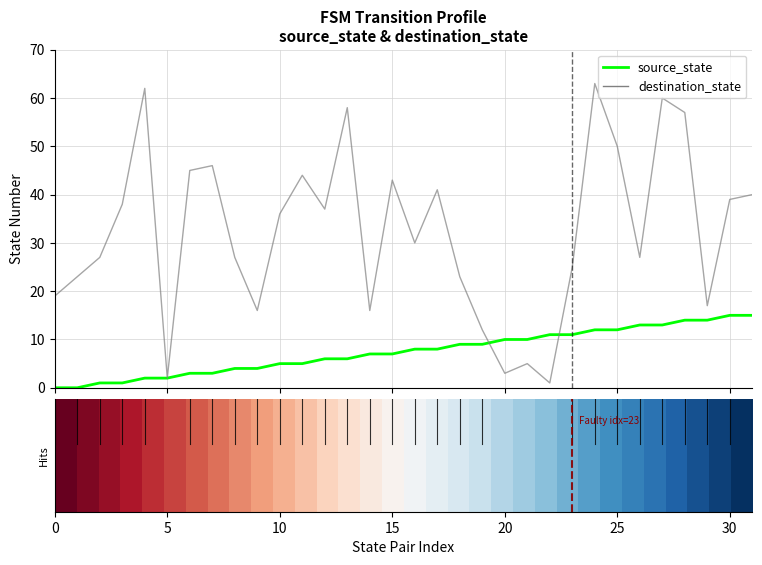

Rank the series by their maximum value, from highest to lowest.

destination_state, source_state